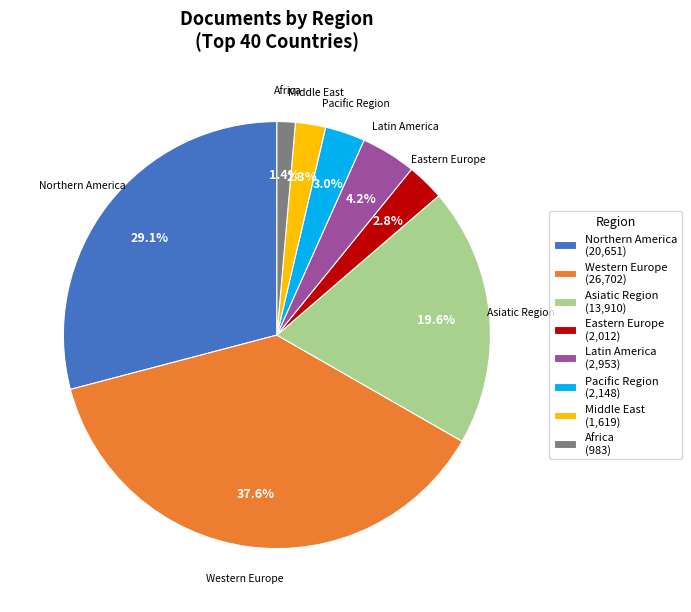

Does any single category account for the majority?

No